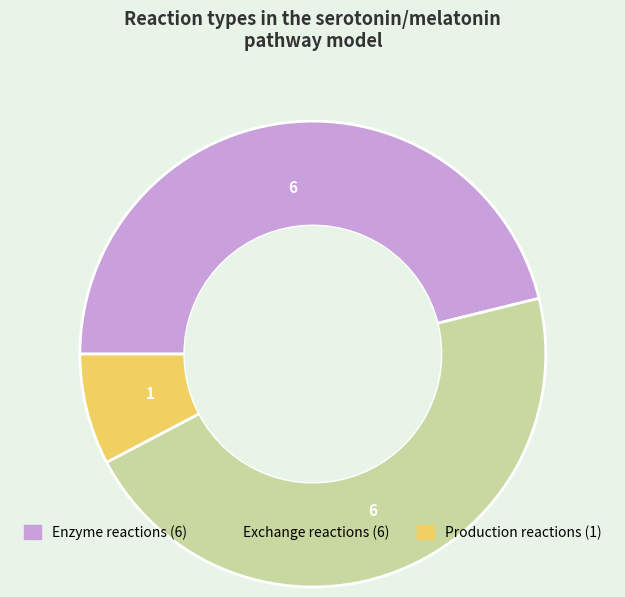

Does any single category account for the majority?

No